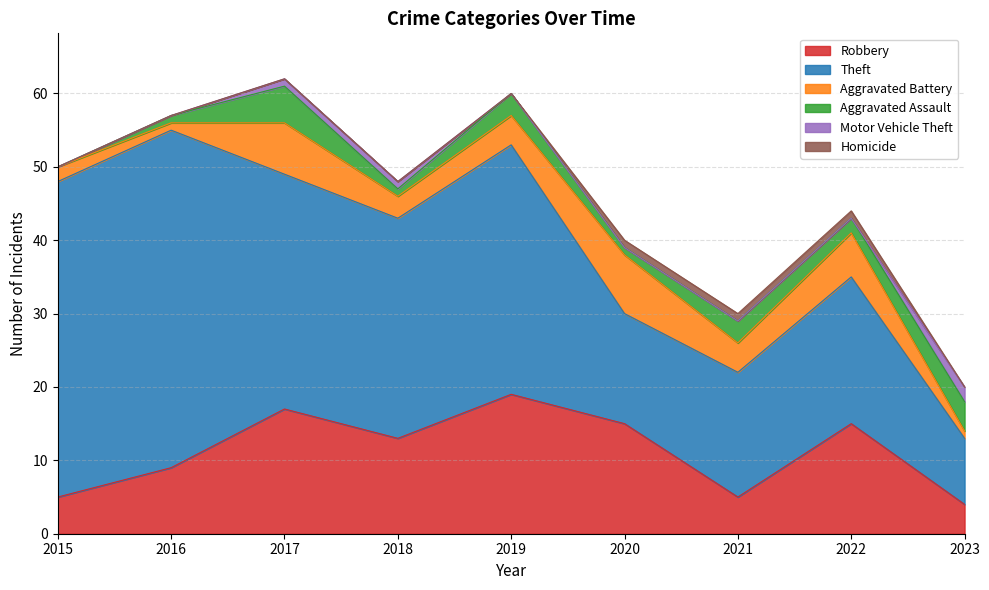

Between 2020 and 2022, which series saw the biggest shift?

Theft